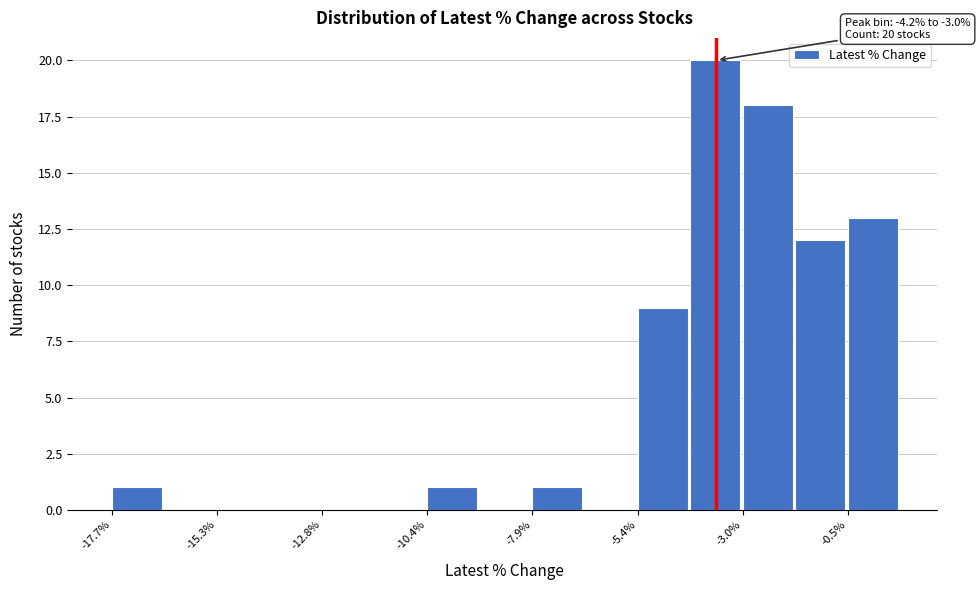

Around what value on the x-axis is the tallest bar? Give the approximate position of its centre, as read against the axis.

-3.5